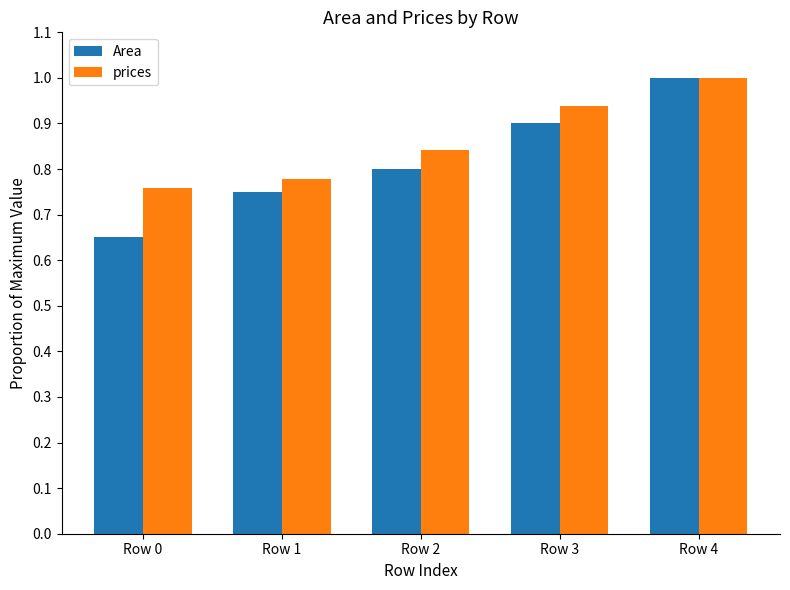

The prices series shows 0.9 at Row 3. True or false?

True